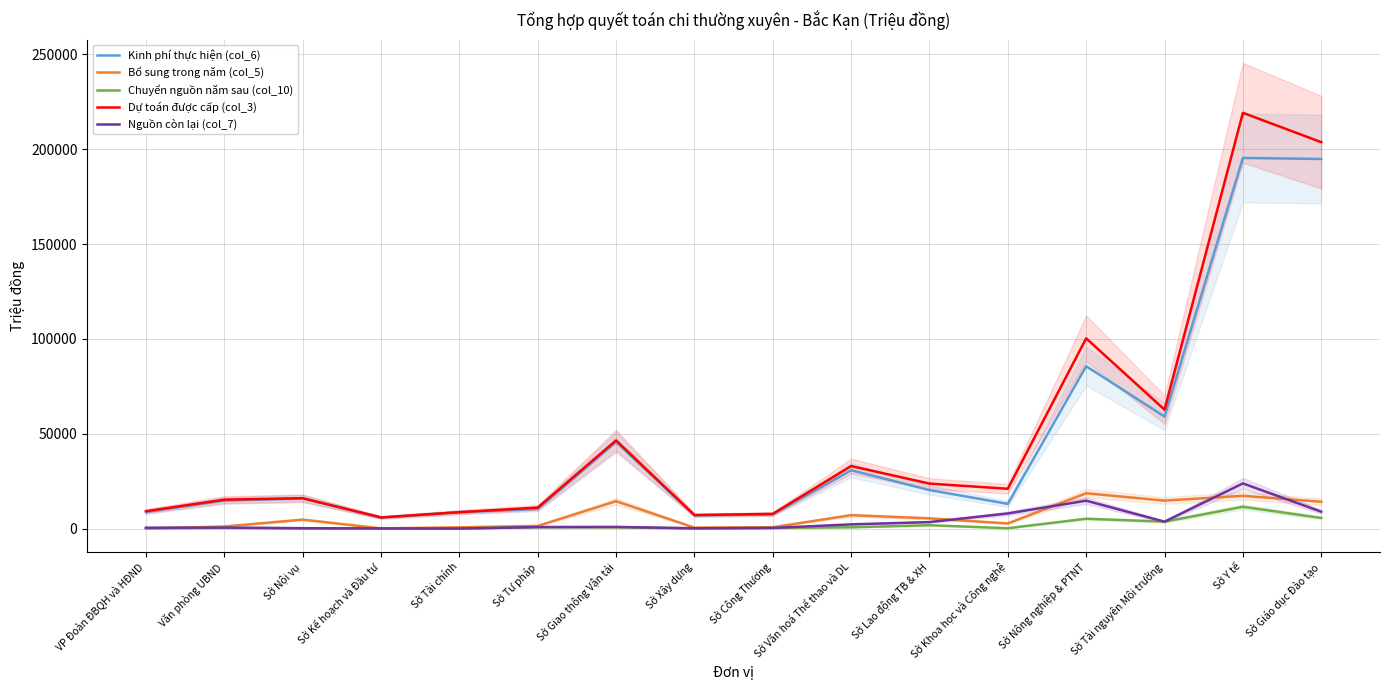

Which series has the largest range (max minus min)?

Dự toán được cấp (col_3)